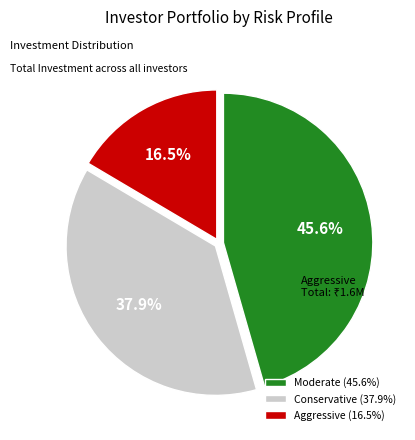

What is the smallest slice in the pie chart?

Aggressive (16.5%)